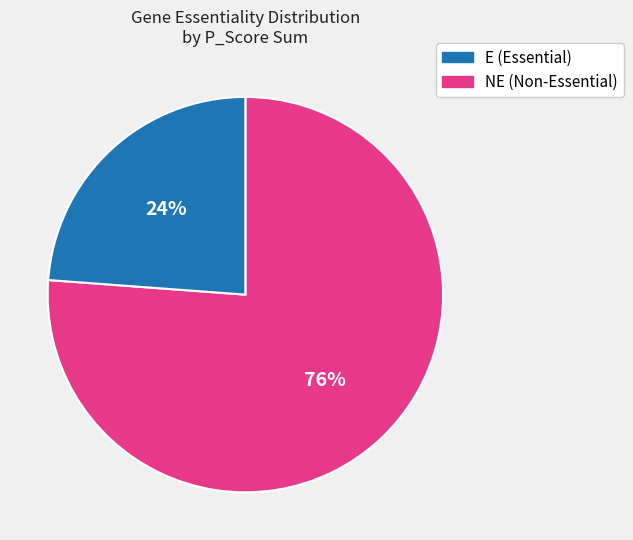

Is it true that E is 76% of the pie?

True